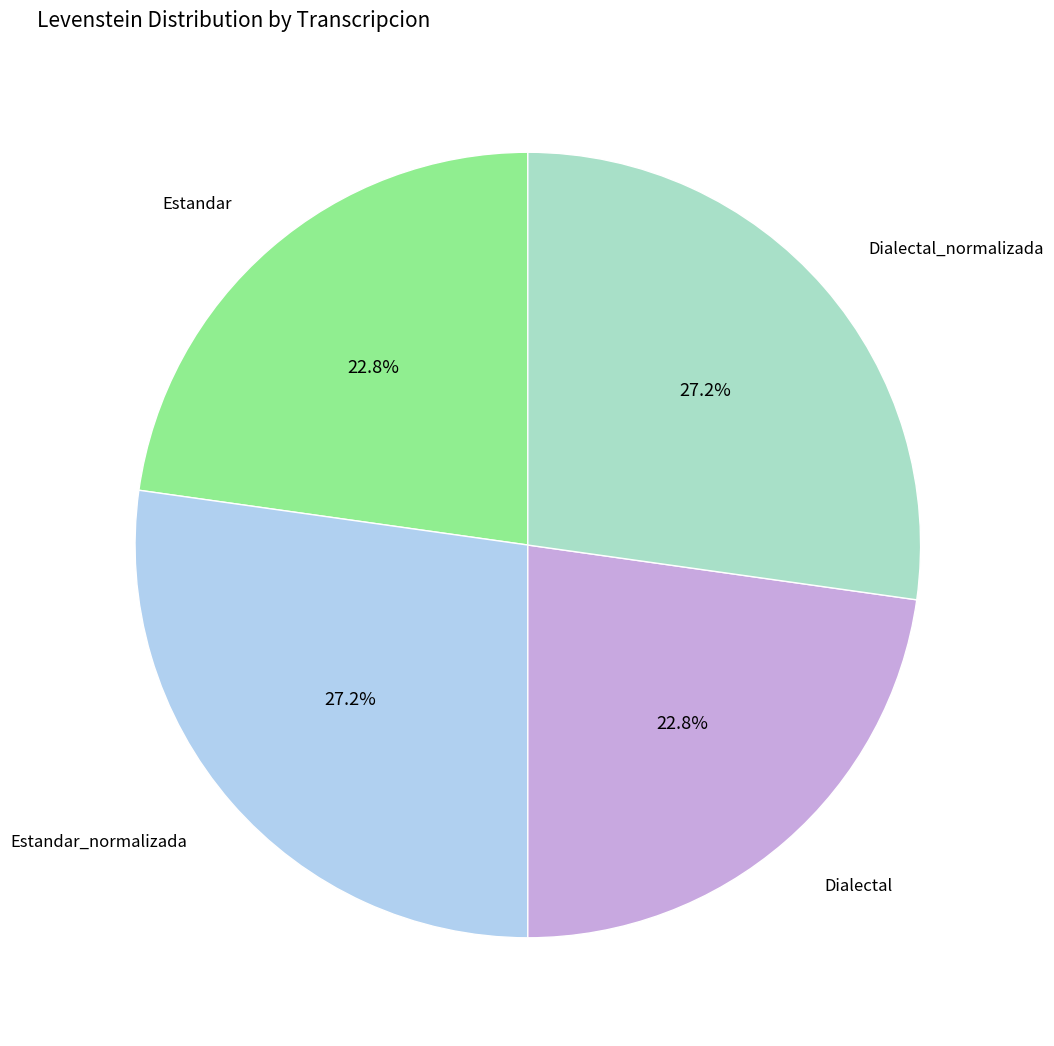

Is there any slice that represents more than half of the pie?

No